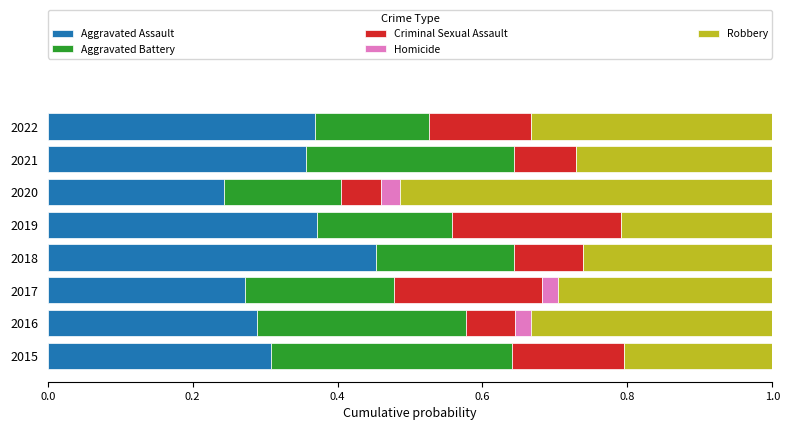

The Aggravated Assault series shows 0.3 at 2015. True or false?

True